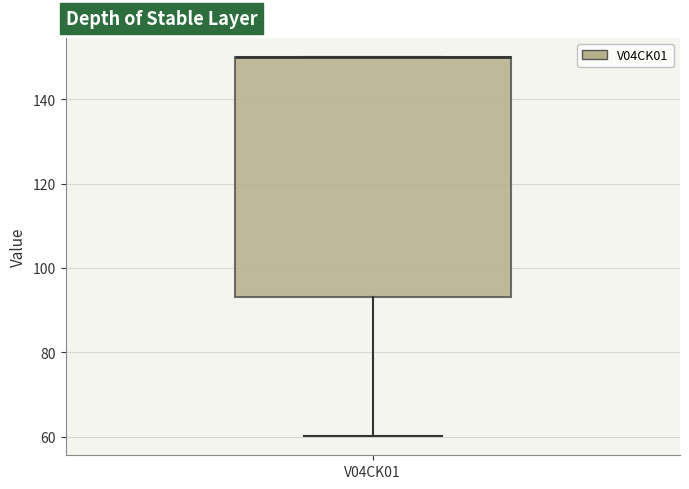

Read this box plot against the y-axis: the position of the median line, the range covered by the box, and the ends of both whiskers. The values are not printed on the chart, so give them approximately, as read against the axis.

median 150 (drawn on the box's upper edge), box 94 to 150, whiskers 60 to 150